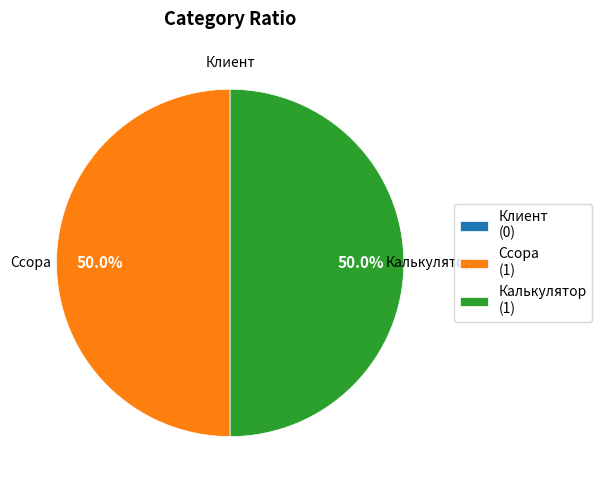

What is the total percentage of Ссора and Калькулятор?

100.0%